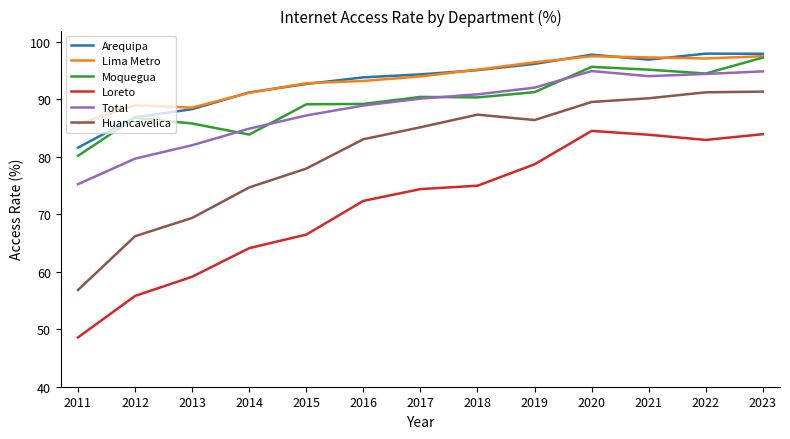

What is the total value across all series at 2021?

557.6